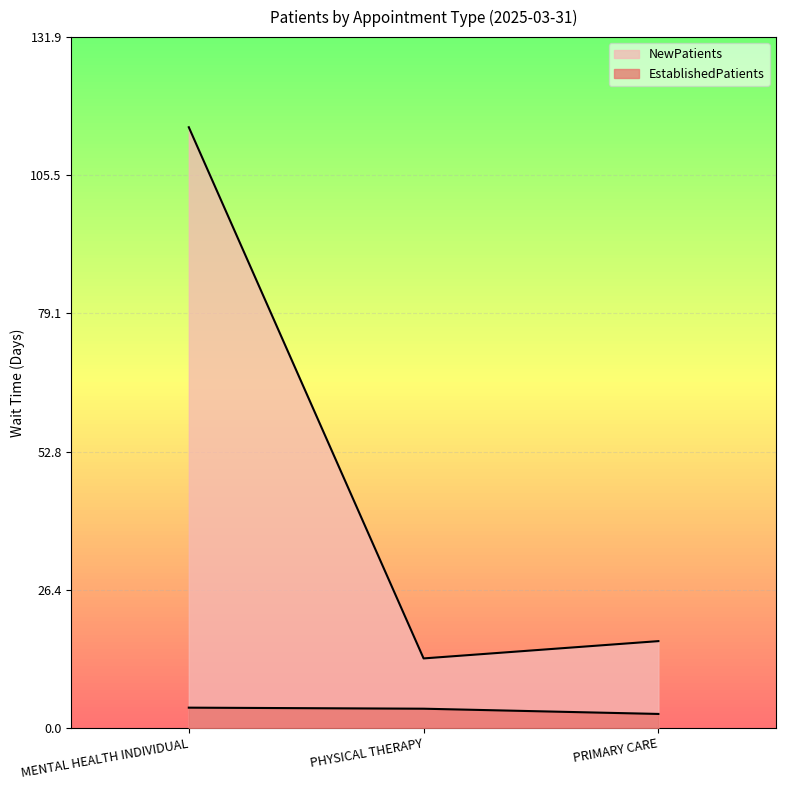

How many values in the NewPatients series are below 16?

1